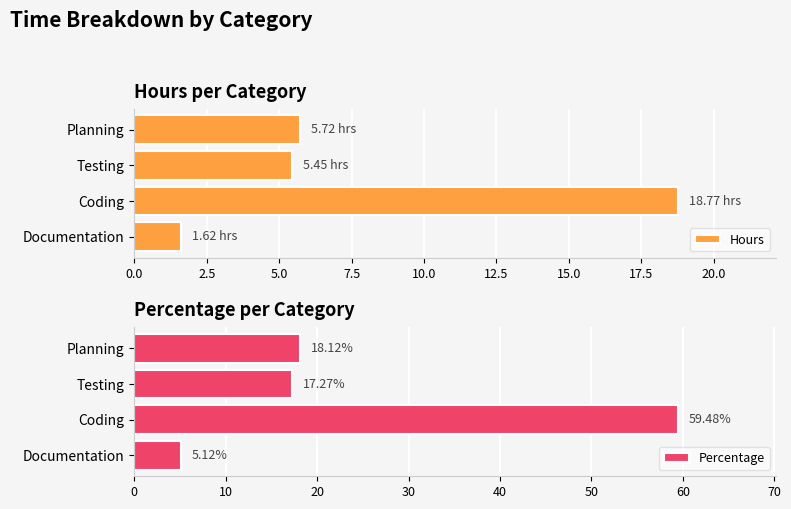

What is the value of the Percentage bar at the 2nd from the left?

59.5